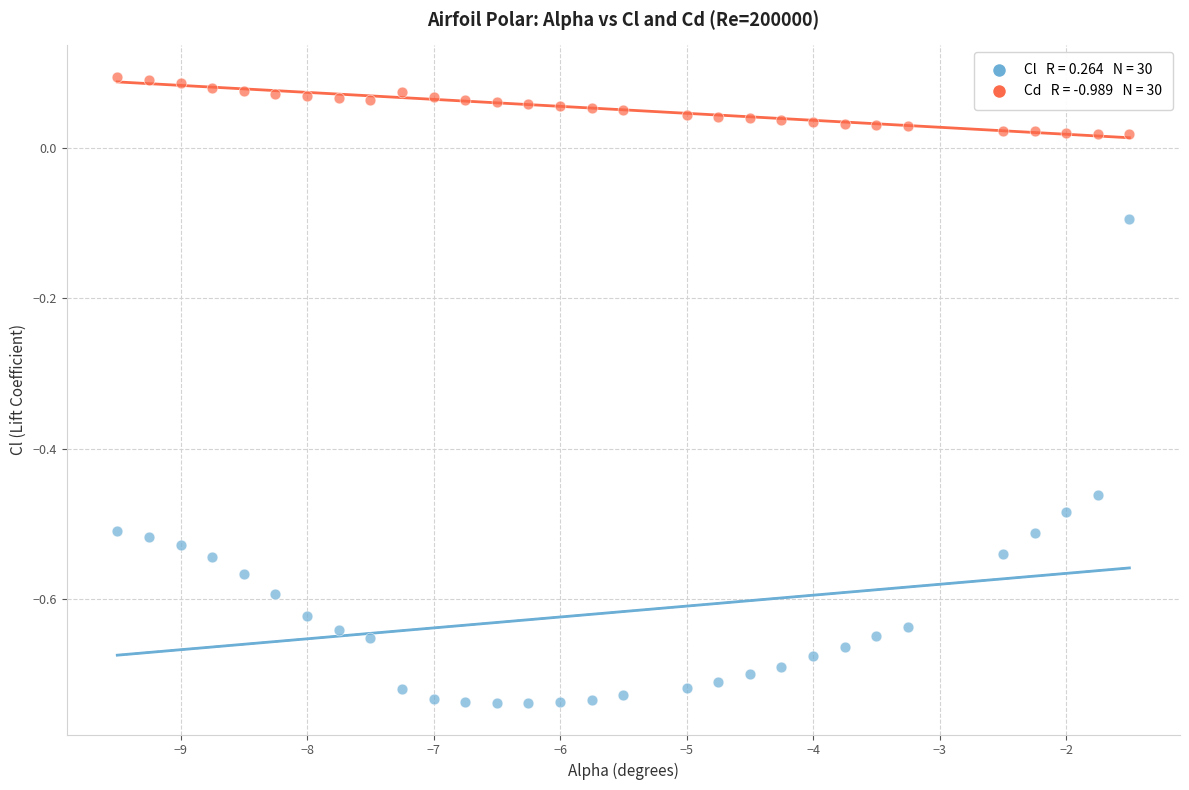

Across all data points, what is the range of Y values (max minus min)?

0.8